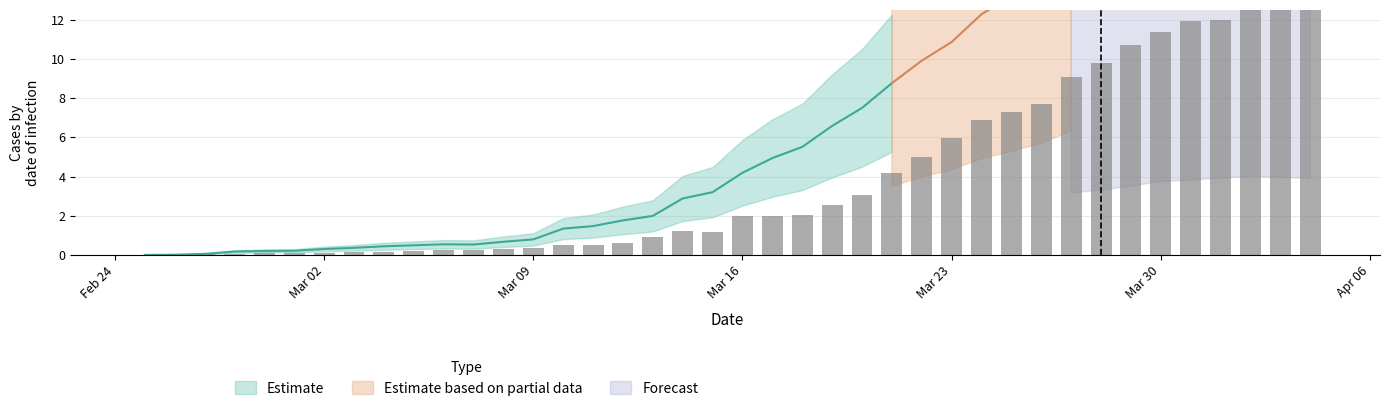

Reading right to left, what are all the values shown in this chart?

12.6	12.6	12.7	12.0	11.9	11.4	10.7	9.8	9.1	7.7	7.3	6.9	6.0	5.0	4.2	3.0	2.6	2.0	2.0	2.0	1.2	1.2	0.9	0.6	0.5	0.5	0.3	0.3	0.2	0.2	0.2	0.1	0.1	0.1	0.1	0.1	0.1	0.0	0.0	0.0